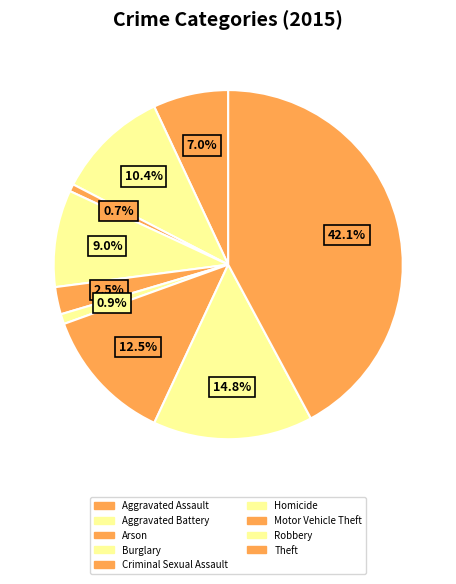

The Robbery slice represents 15% of the pie. True or false?

True